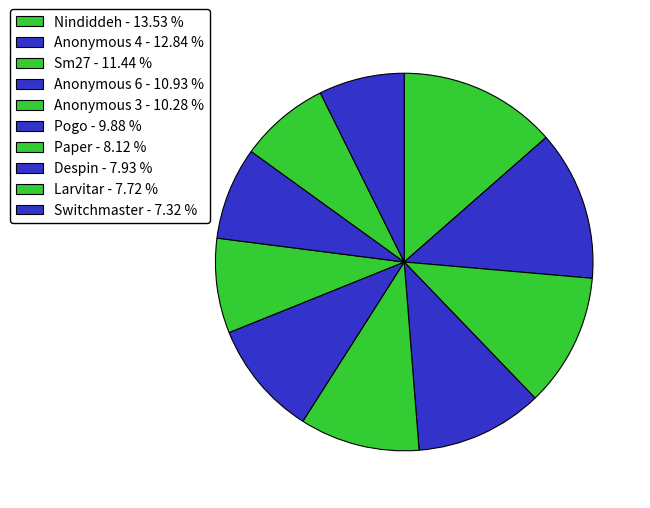

What is the largest slice in the pie chart?

Nindiddeh